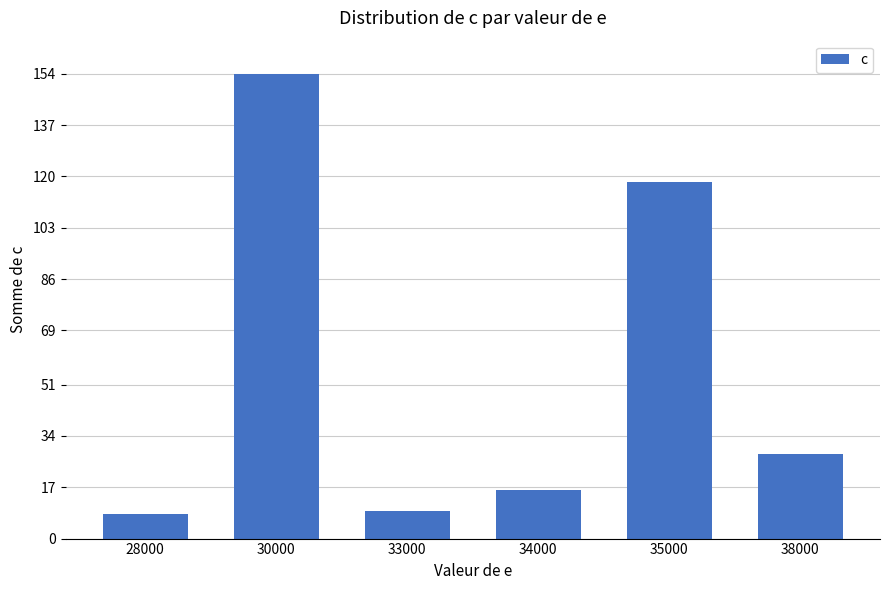

What is the minimum value shown in the chart?

8